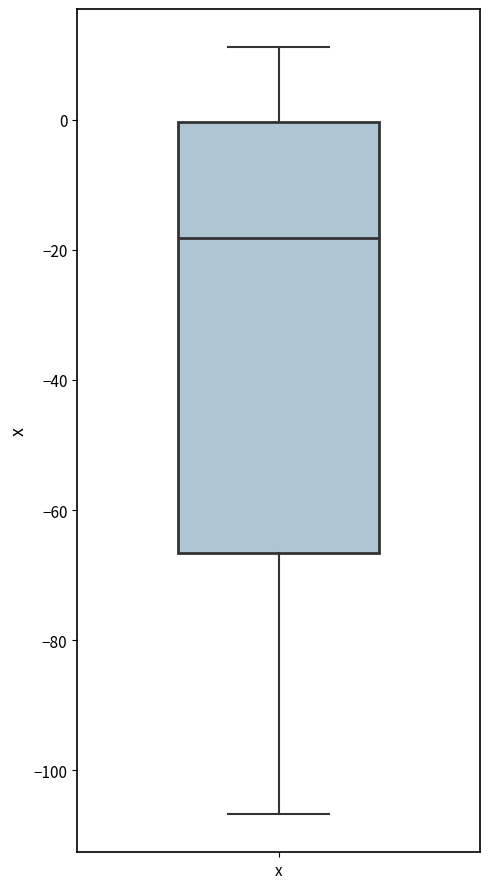

Transcribe this box plot: give where the median line is, the range the box spans, and where the two whiskers end, as read against the y-axis. The values are not printed on the chart, so give them approximately, as read against the axis.

median -18, box -66 to 0, whiskers -106 to 12